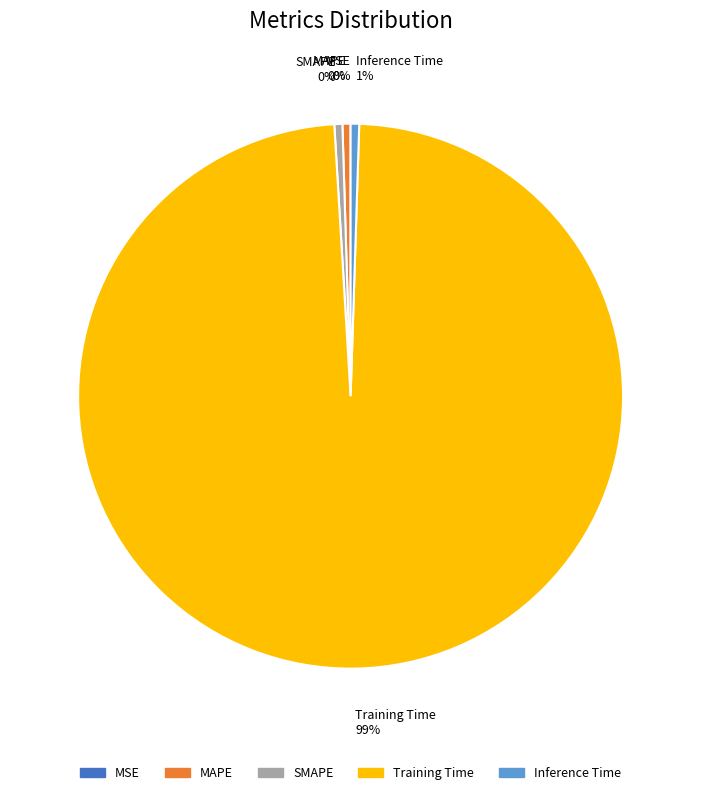

To the nearest percent, what is the average slice percentage?

20%